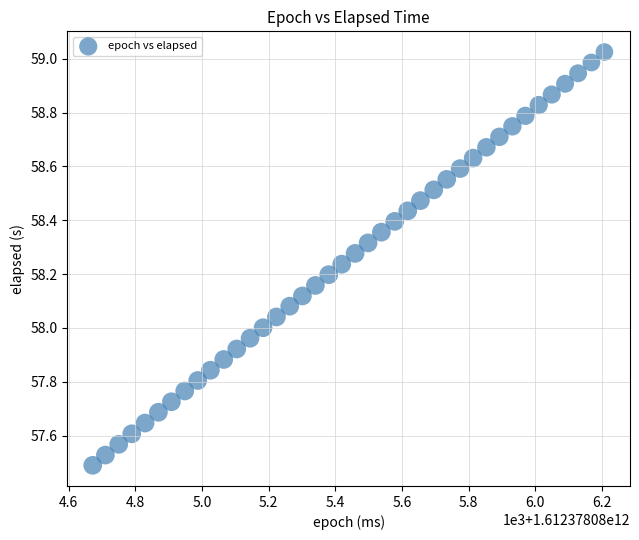

What is the range of Y values (max minus min)?

1.5